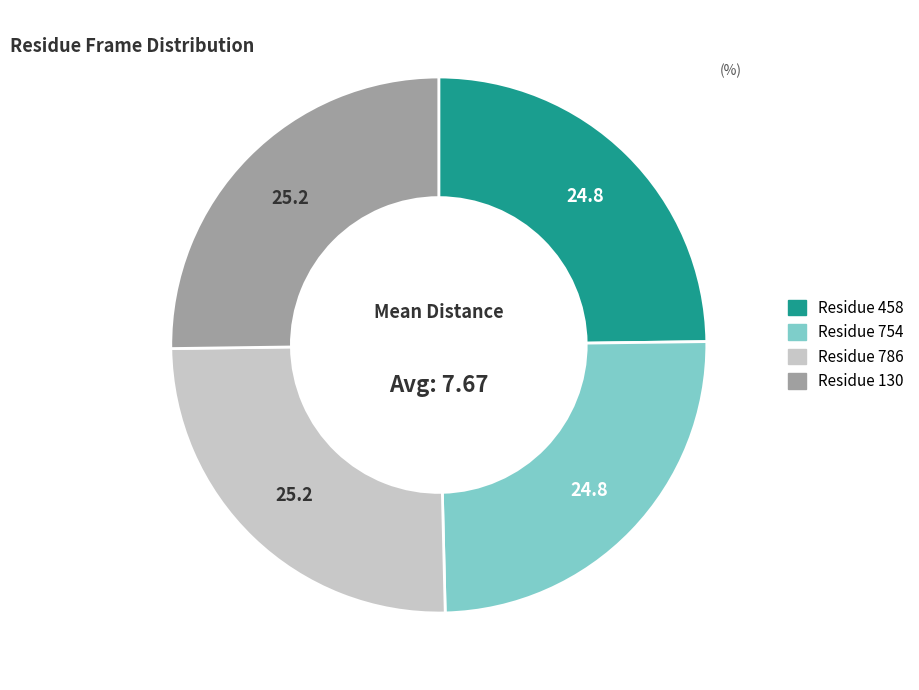

How many segments does this pie chart have?

4